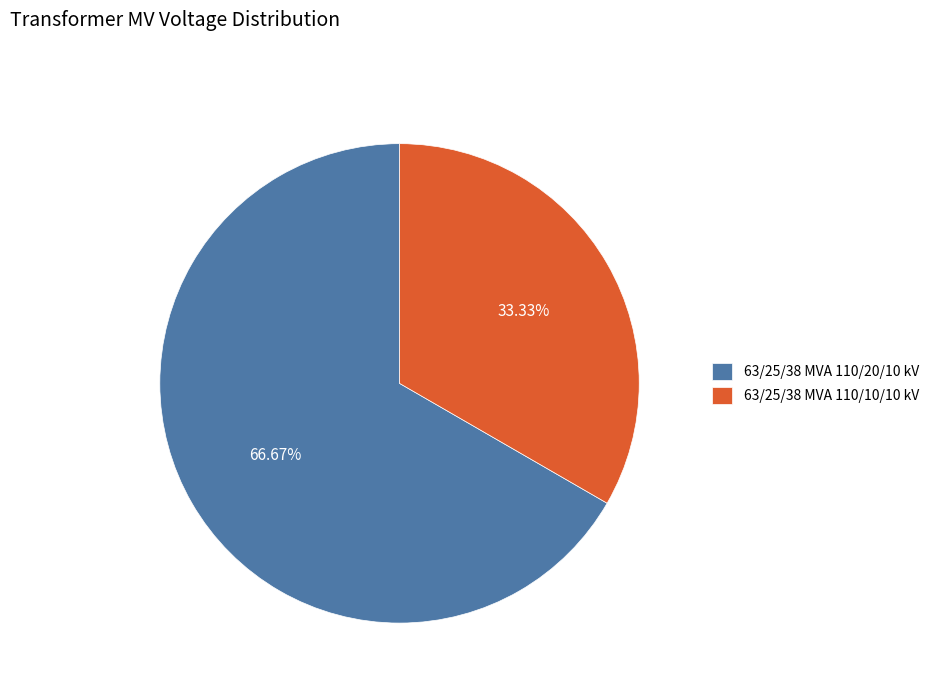

Approximately how many times larger is the value at 63/25/38 MVA 110/20/10 kV compared to 63/25/38 MVA 110/10/10 kV?

2.0